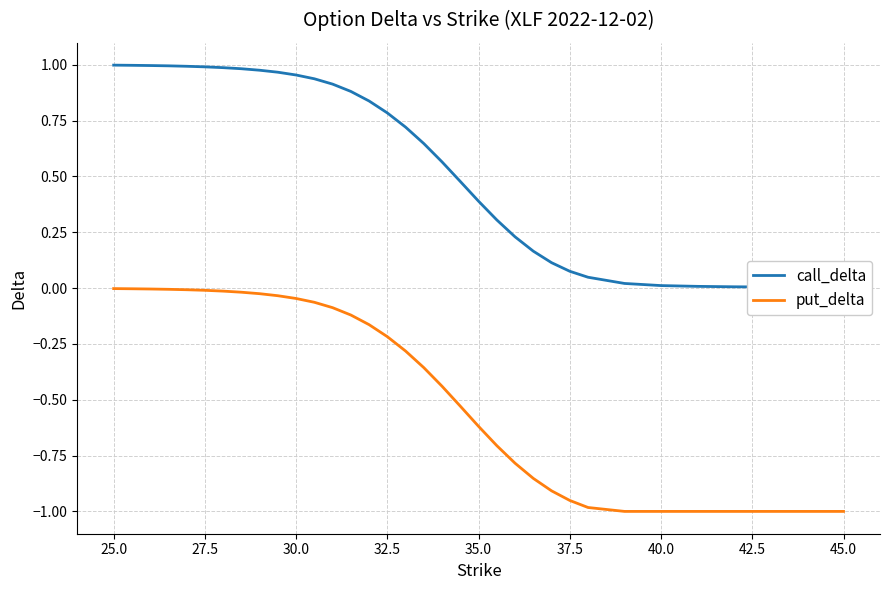

True or false: put_delta and call_delta intersect in this chart.

False